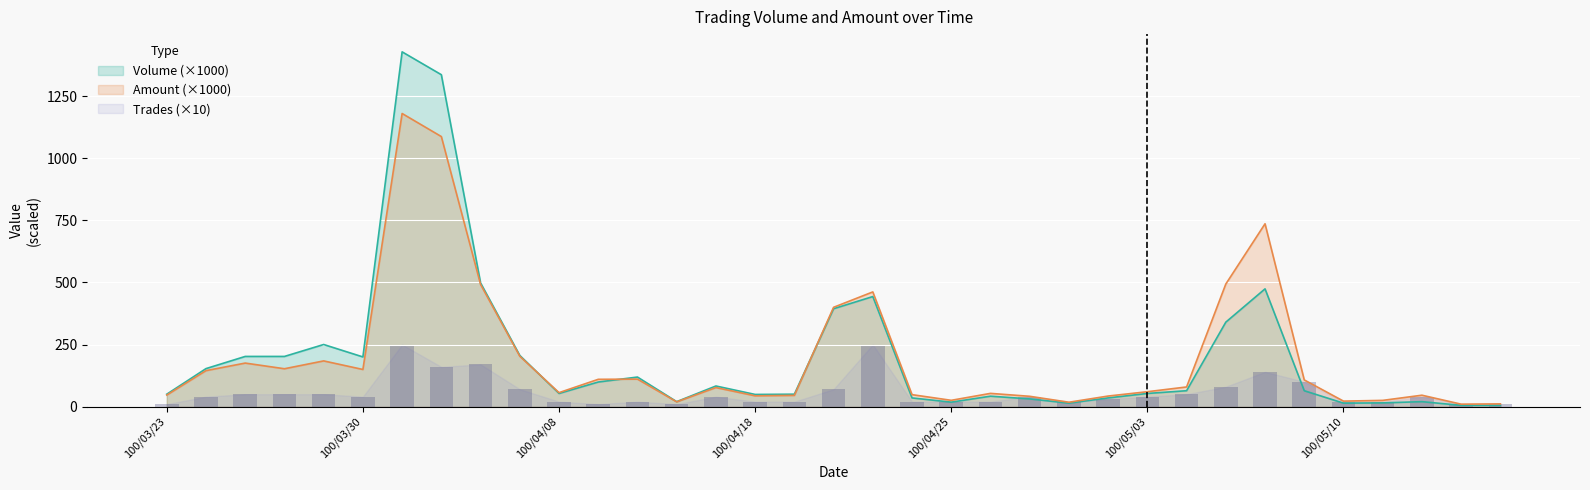

What is the difference between the highest and lowest values at 100/04/19?

30.0